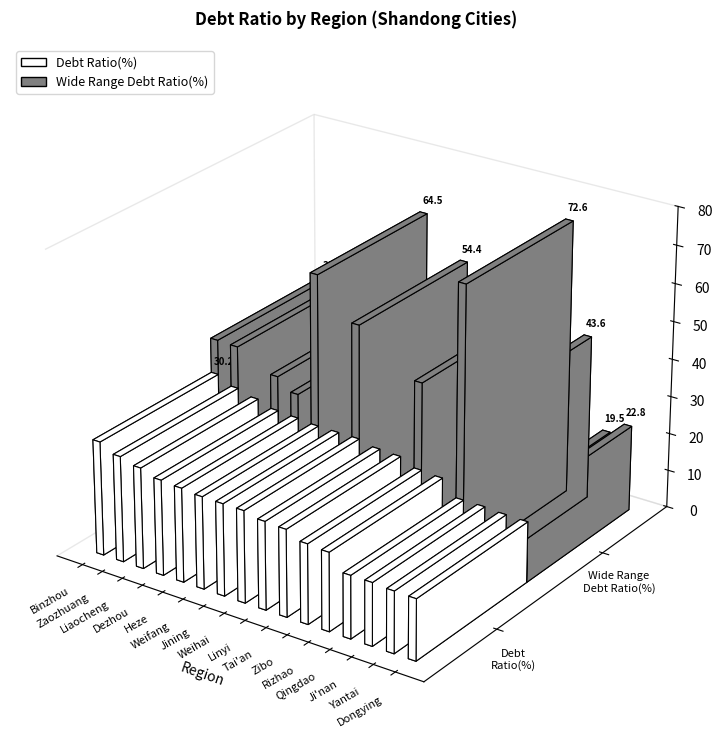

Between Dezhou and Linyi, which series saw the biggest shift?

Wide Range Debt Ratio(%)